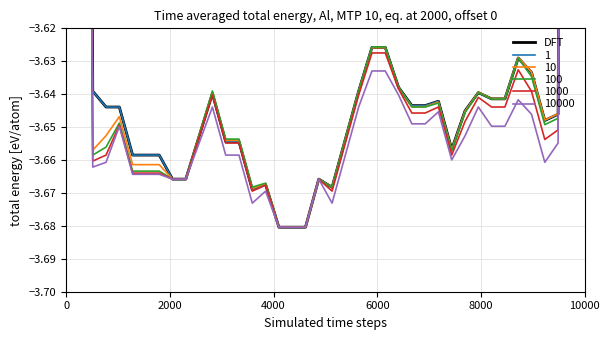

What is the approximate value at 6000?

-3.6